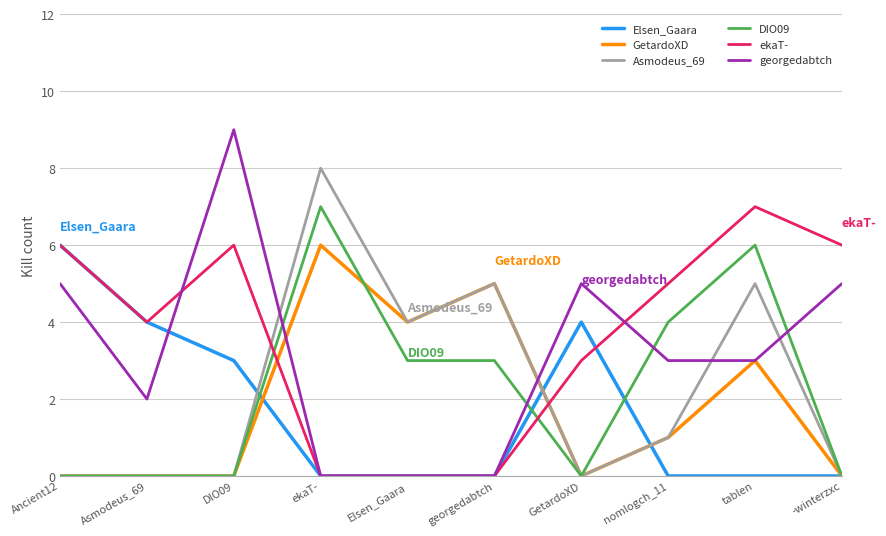

Which series has the largest range (max minus min)?

georgedabtch